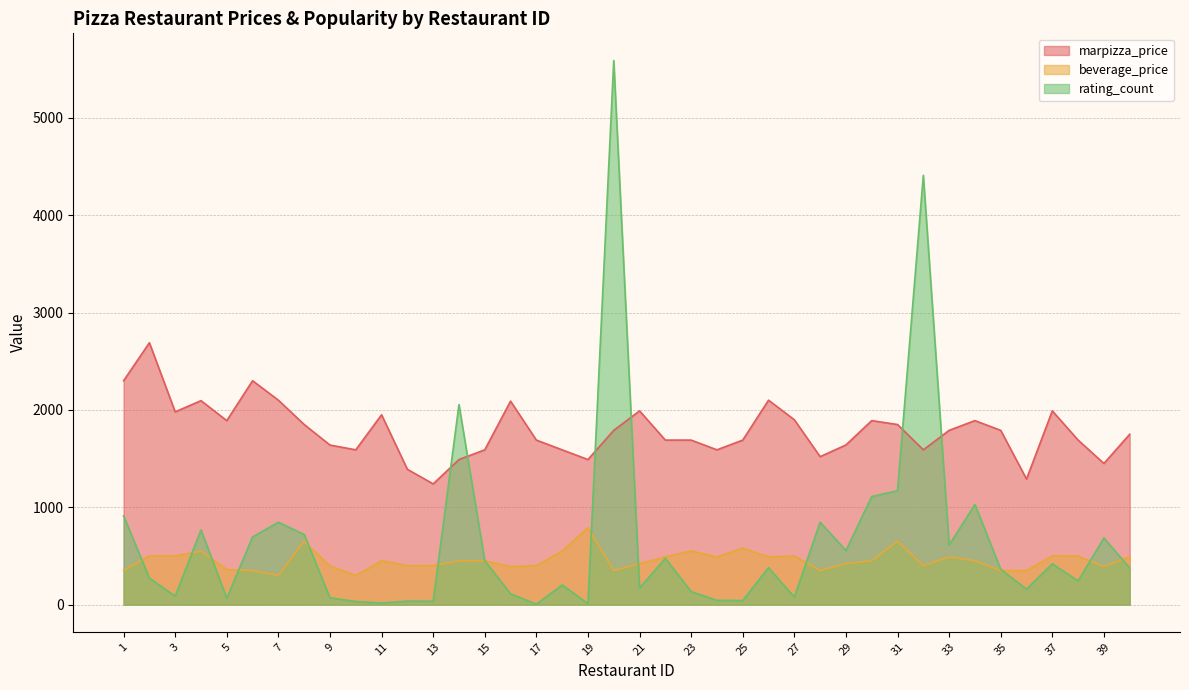

Reading left to right, what are all the values shown in this chart?

marpizza_price: 1=2300	2=2690	3=1980	4=2095	5=1890	6=2300	7=2100	8=1850	9=1639	10=1590	11=1950	12=1390	13=1240	14=1490	15=1590	16=2090	17=1690	18=1590	19=1490	20=1790	21=1990	22=1690	23=1690	24=1590	25=1690	26=2100	27=1899	28=1520	29=1640	30=1890	31=1850	32=1590	33=1790	34=1890	35=1790	36=1290	37=1990	38=1690	39=1450	40=1750
beverage_price: 1=350	2=500	3=500	4=550	5=360	6=350	7=300	8=650	9=396	10=300	11=450	12=400	13=400	14=450	15=450	16=390	17=400	18=550	19=790	20=350	21=420	22=490	23=551	24=490	25=580	26=490	27=499	28=350	29=420	30=450	31=650	32=400	33=490	34=450	35=350	36=350	37=501	38=499	39=390	40=490
rating_count: 1=912	2=272	3=87	4=768	5=66	6=695	7=846	8=721	9=70	10=32	11=16	12=36	13=35	14=2055	15=451	16=111	17=4	18=202	19=10	20=5589	21=170	22=476	23=134	24=44	25=42	26=380	27=77	28=847	29=555	30=1110	31=1170	32=4410	33=611	34=1029	35=363	36=159	37=419	38=243	39=685	40=376